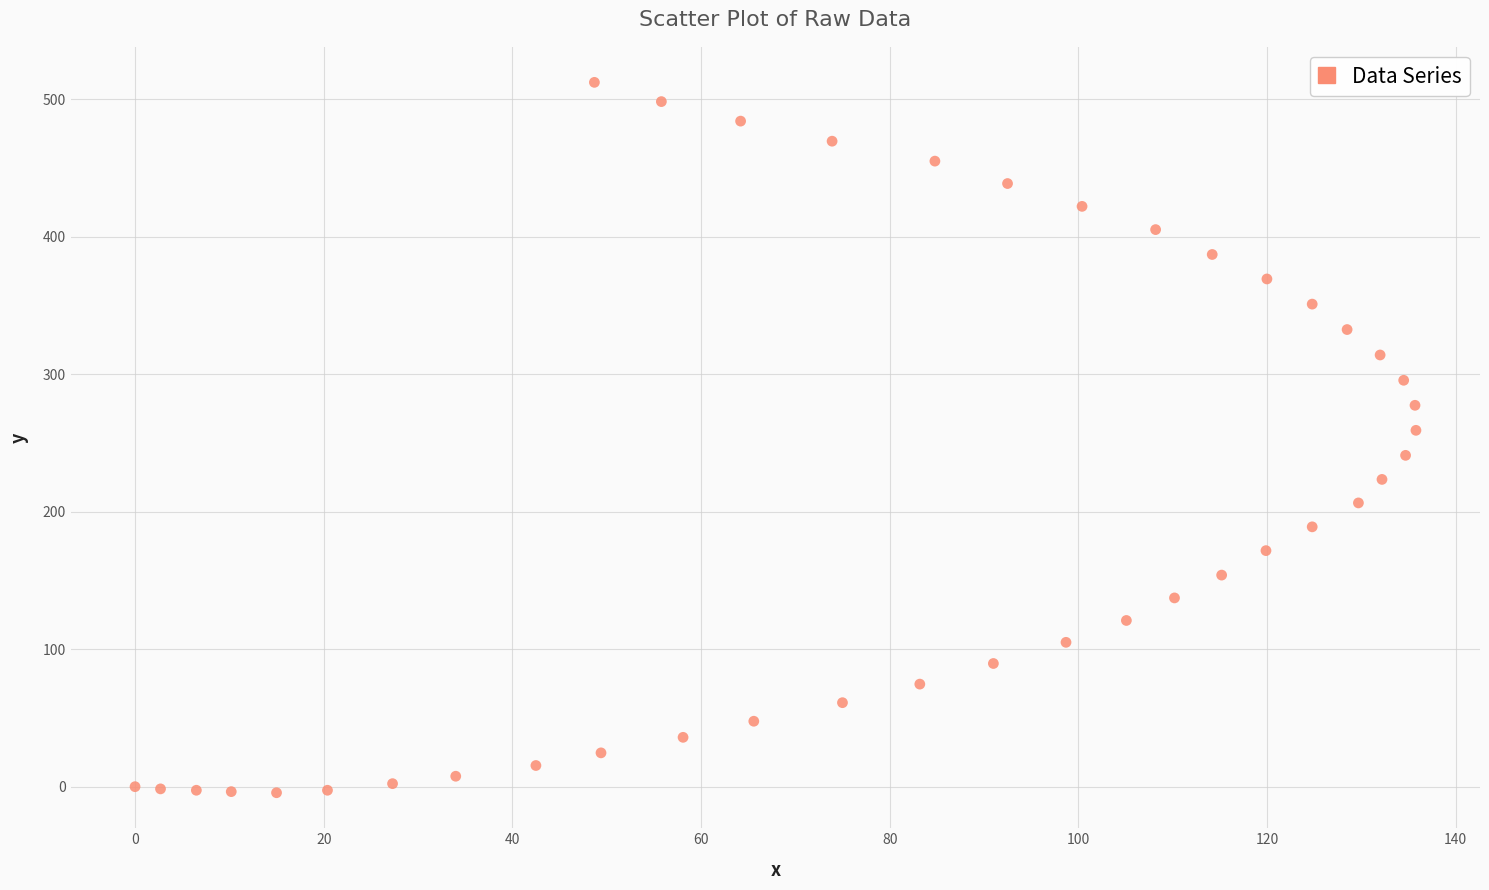

What Y value in the scatter plot is closest to 253?

259.2